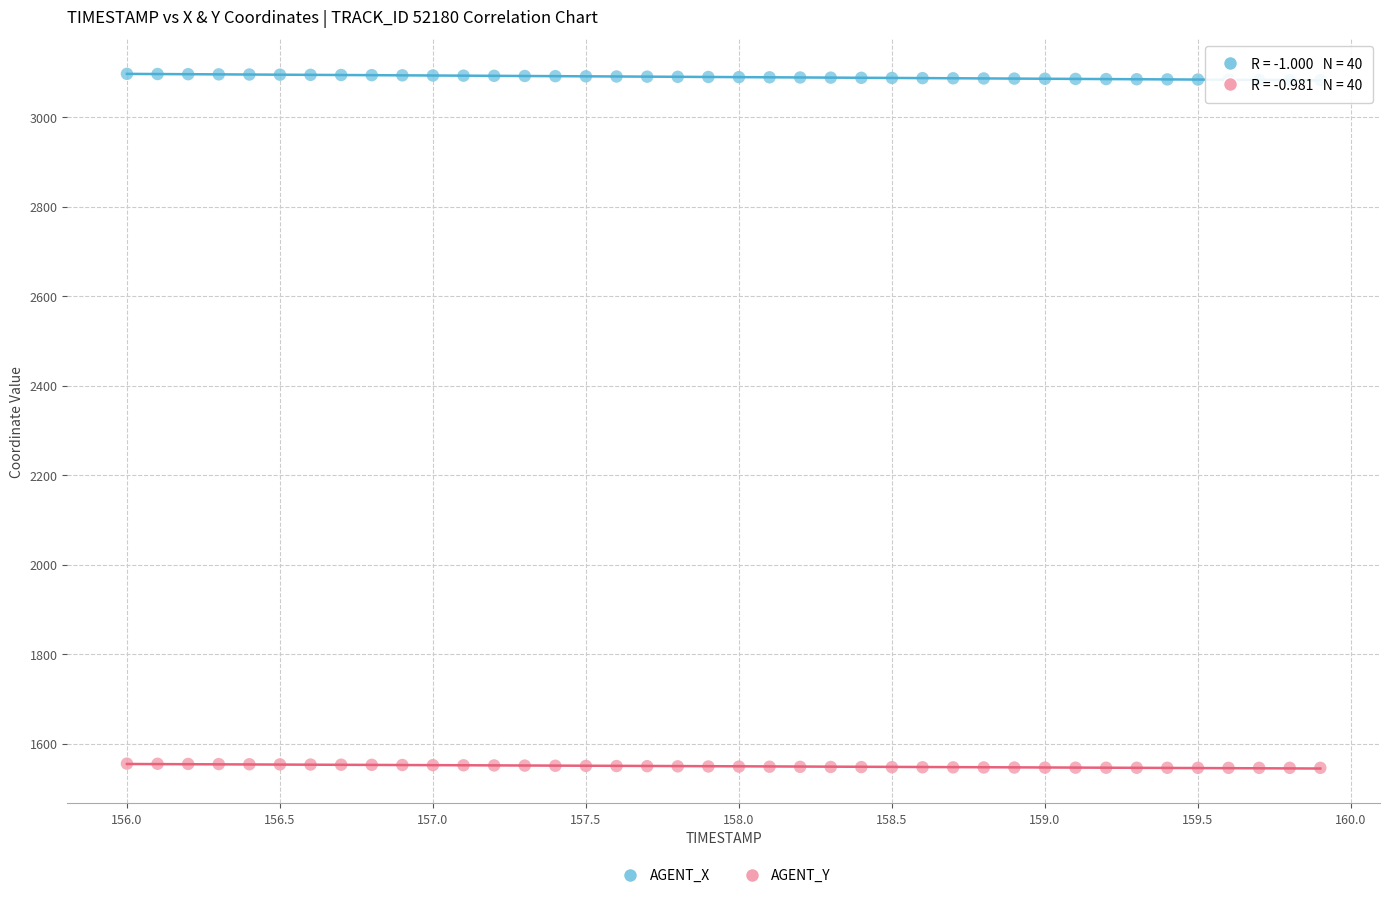

What is the X range (max minus min) for the scatter plot?

3.9